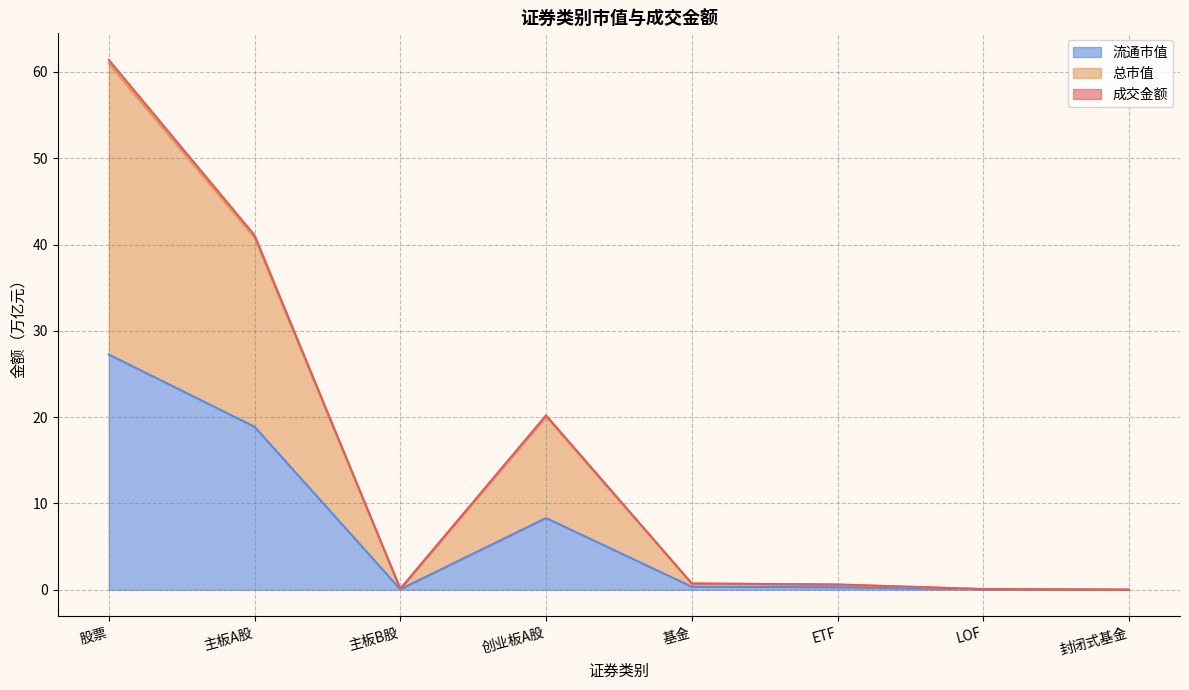

True or false: 总市值 and 流通市值 intersect in this chart.

False